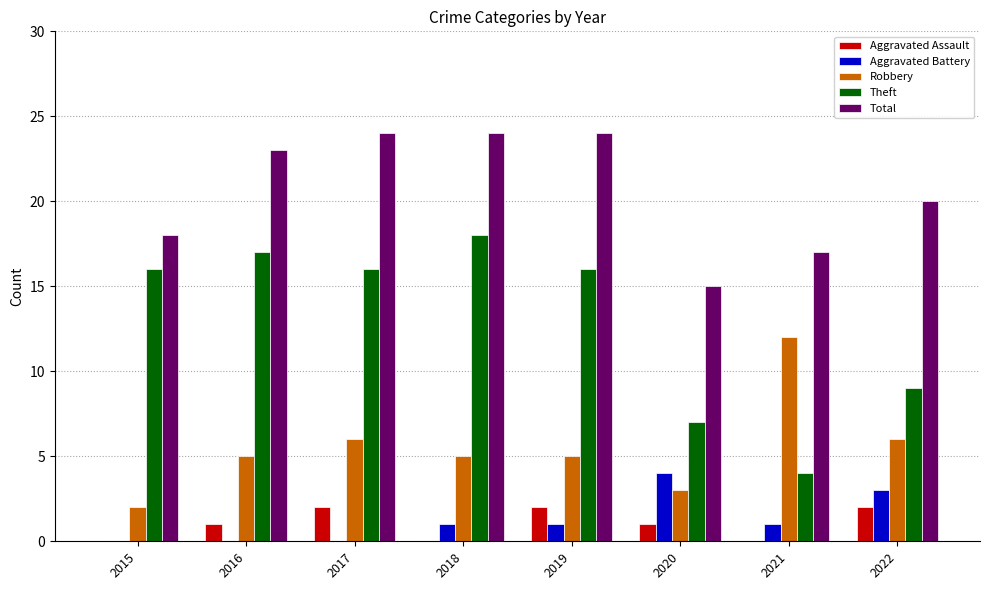

True or false: Total has a value of 5 at 2015.

False